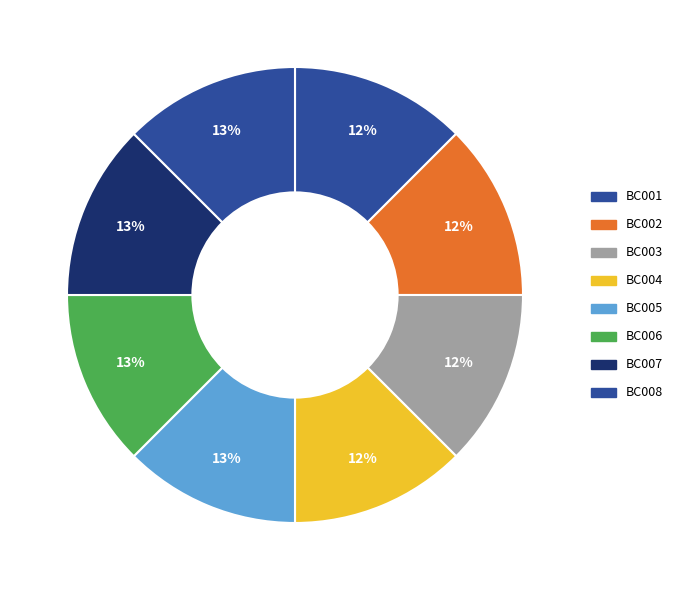

What is the ratio of the value at BC002 to the value at BC001?

1.0